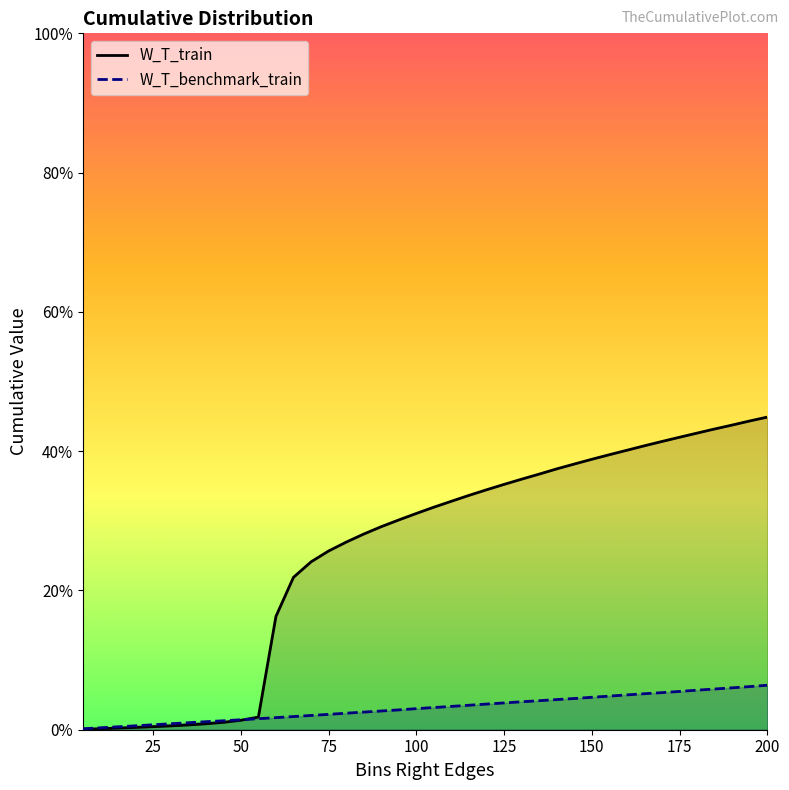

True or false: W_T_train has more than 0 points higher than both neighbors.

False